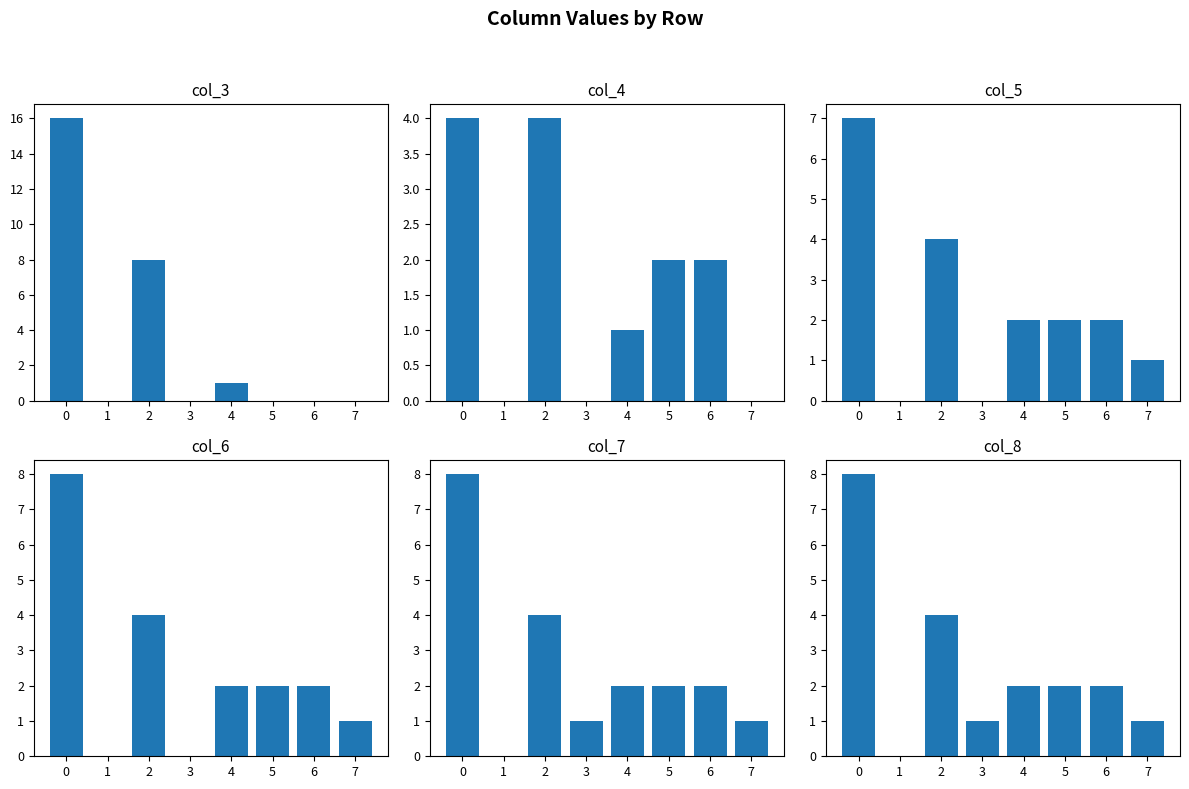

Where is col_5 nearest to the value 3?

2